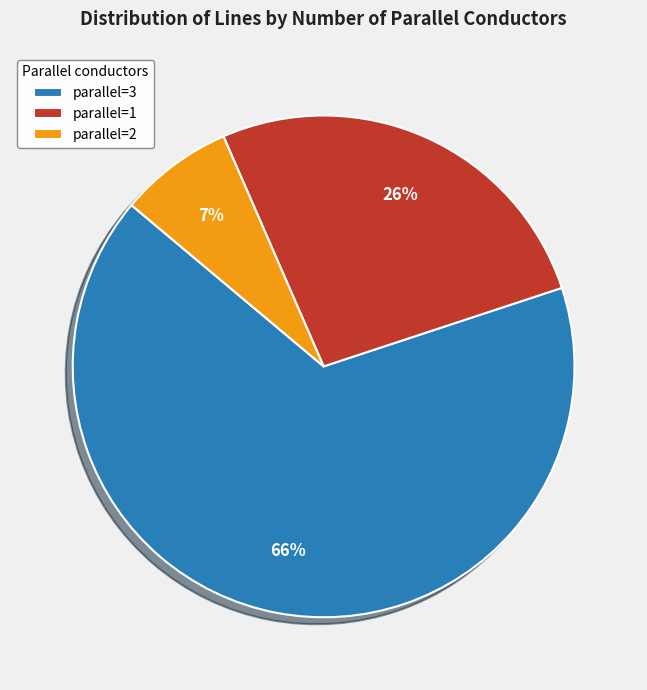

To the nearest percent, what percentage of the pie is parallel=1?

26%